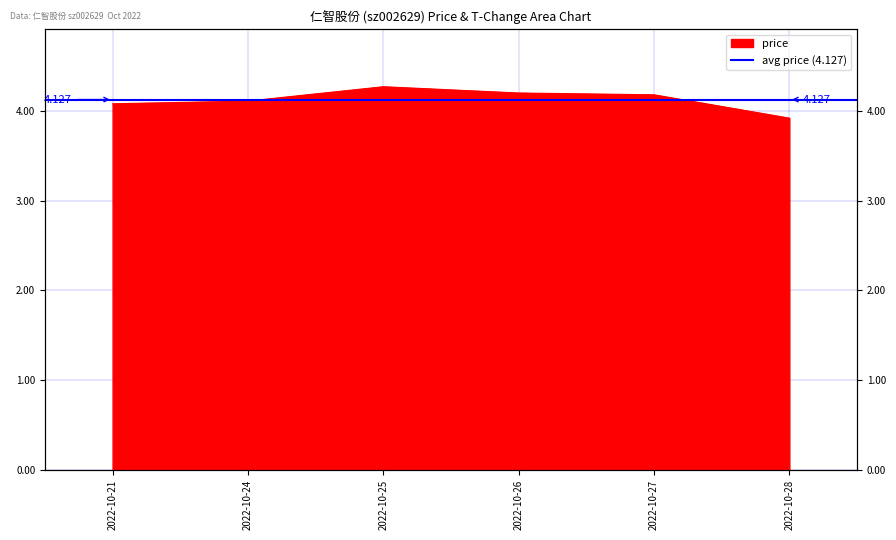

What is the value of the 3rd point from the left?

4.3